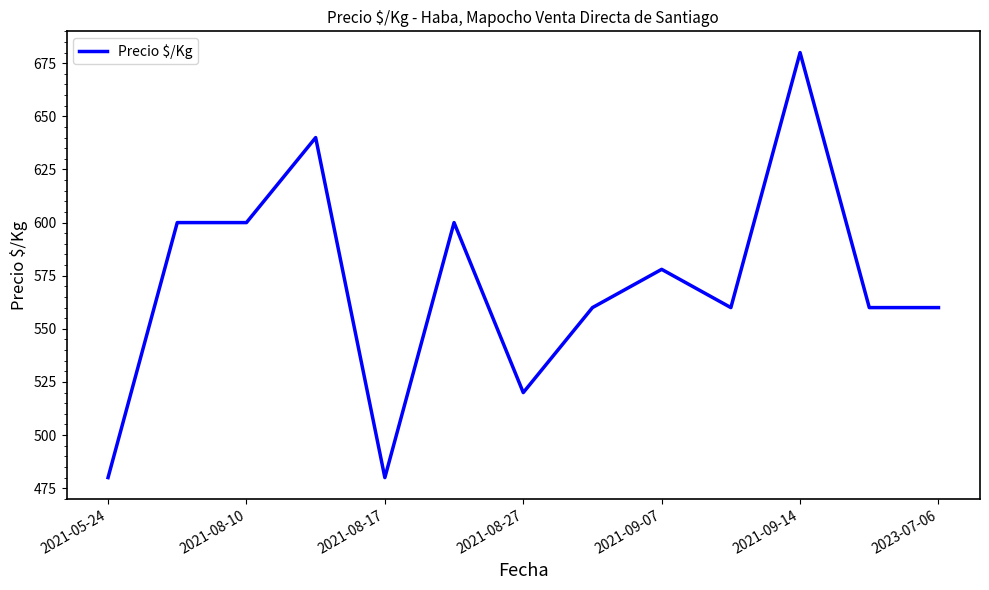

Reading left to right, what are all the values shown in this chart?

480	600	600	640	480	600	520	560	578	560	680	560	560